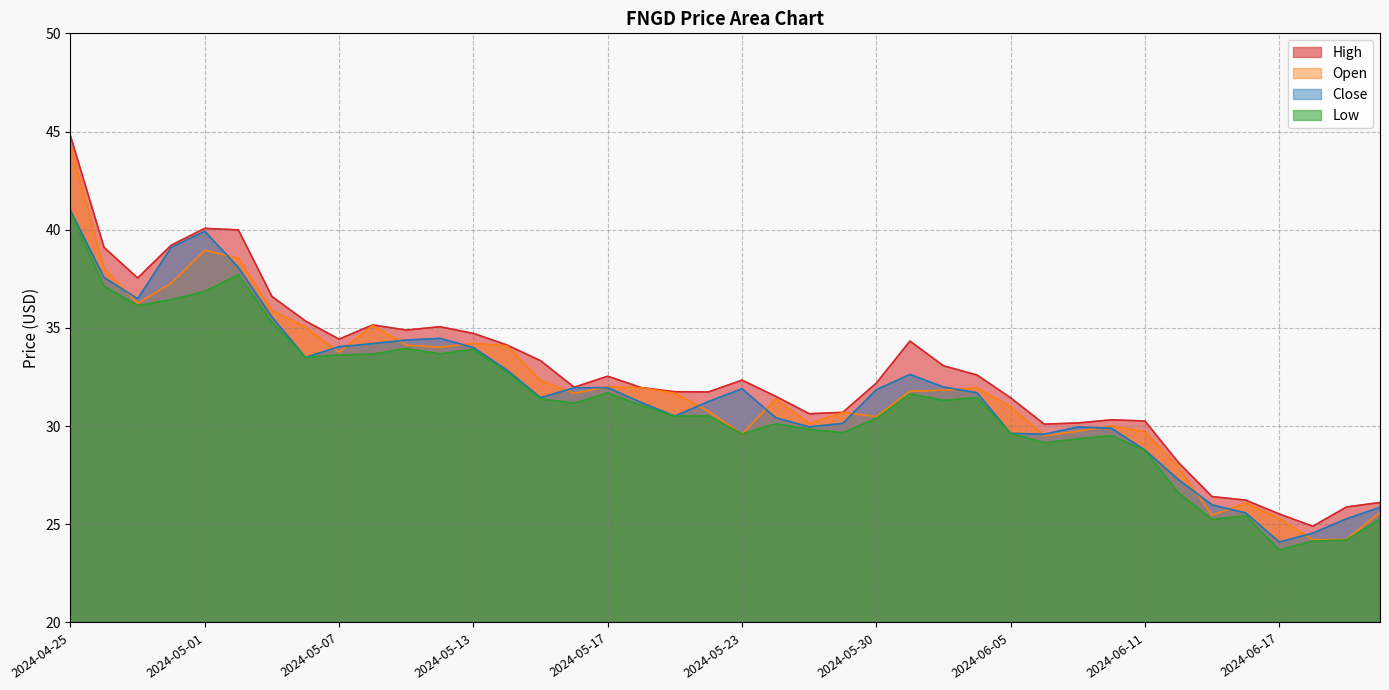

Count the number of data series in this chart.

4